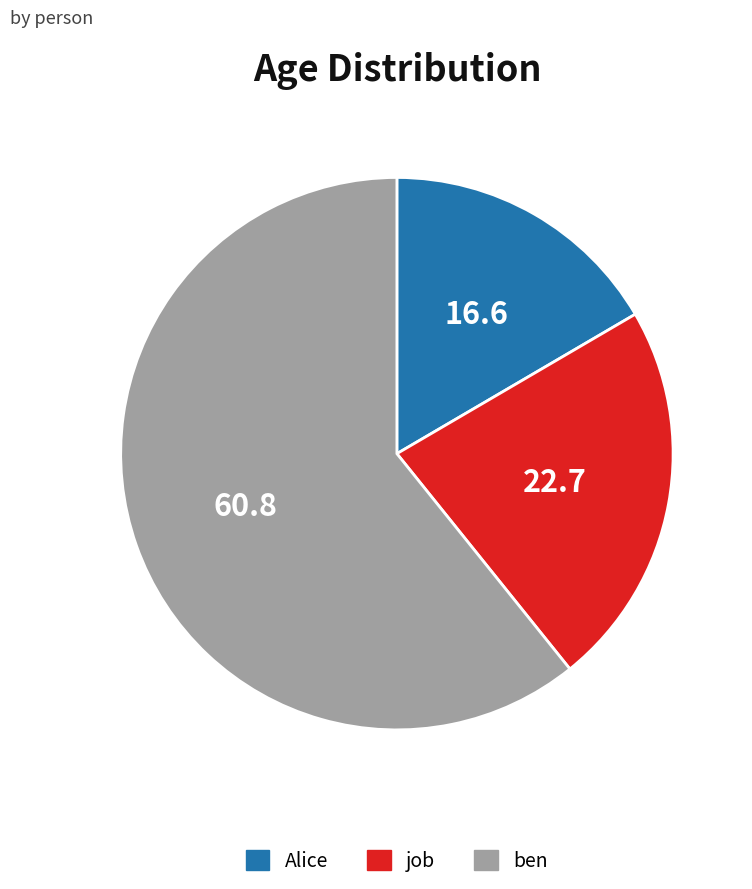

Which category has the smallest portion of the pie?

Alice